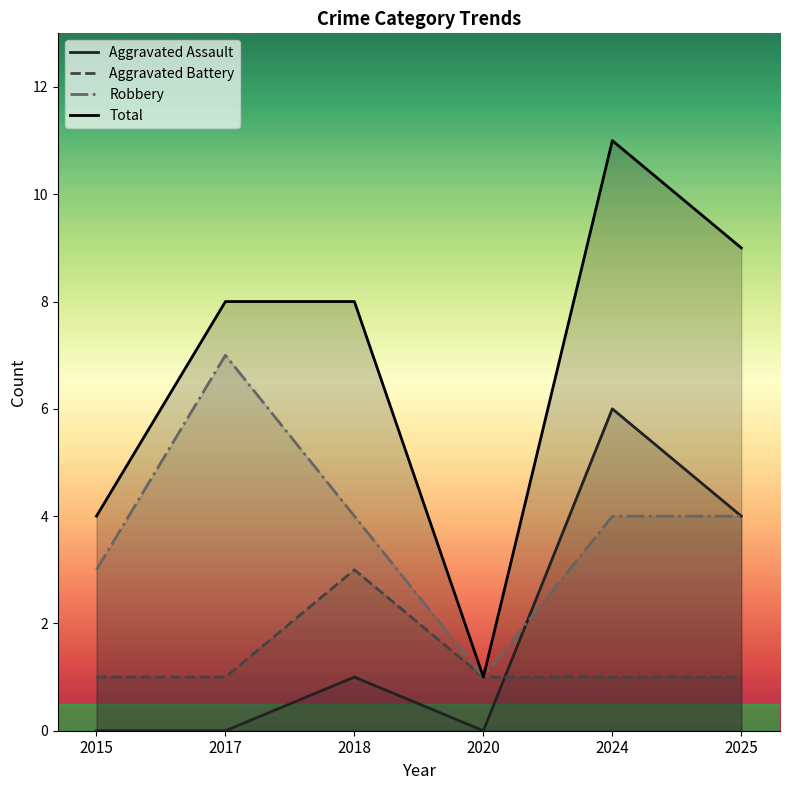

What is the spread (max minus min) of values at 2018?

7